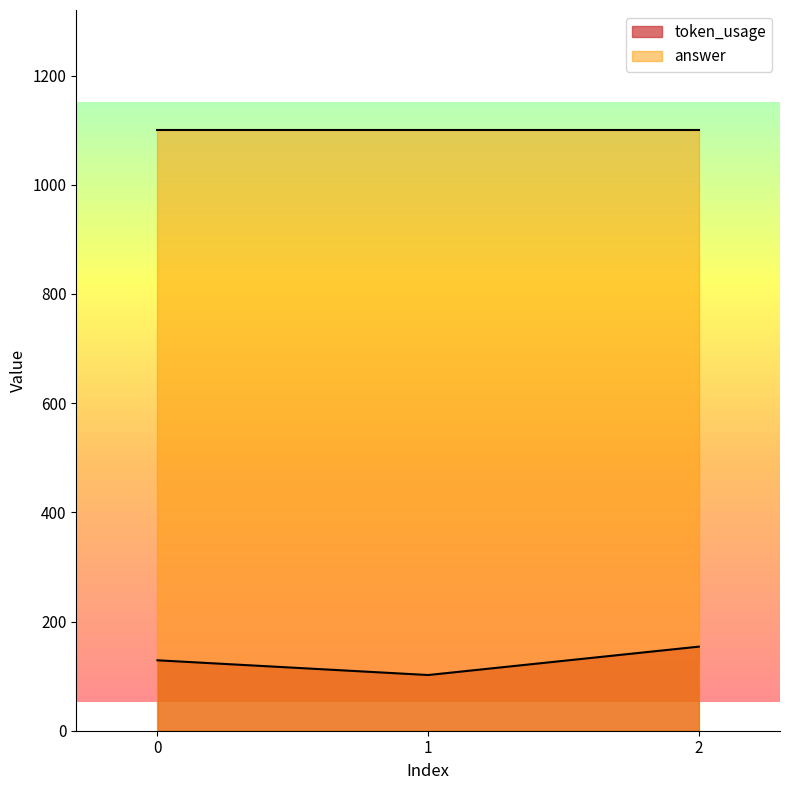

Count the number of data series in this chart.

2